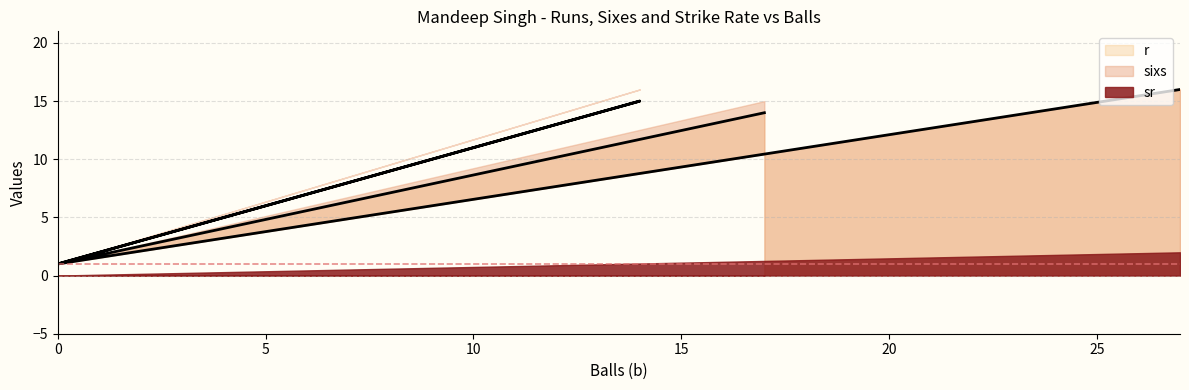

Which series has the widest spread of values?

r